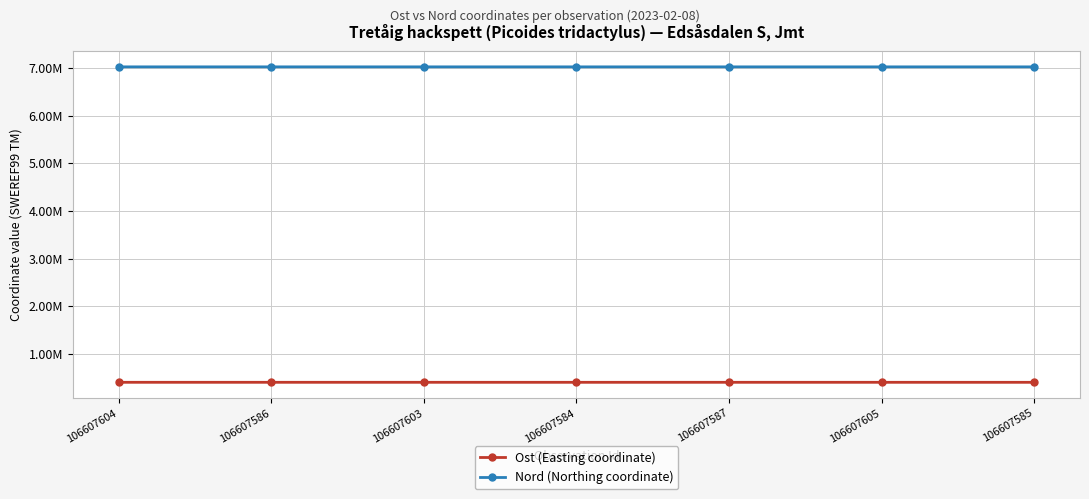

Does the chart have visible grid lines?

Yes